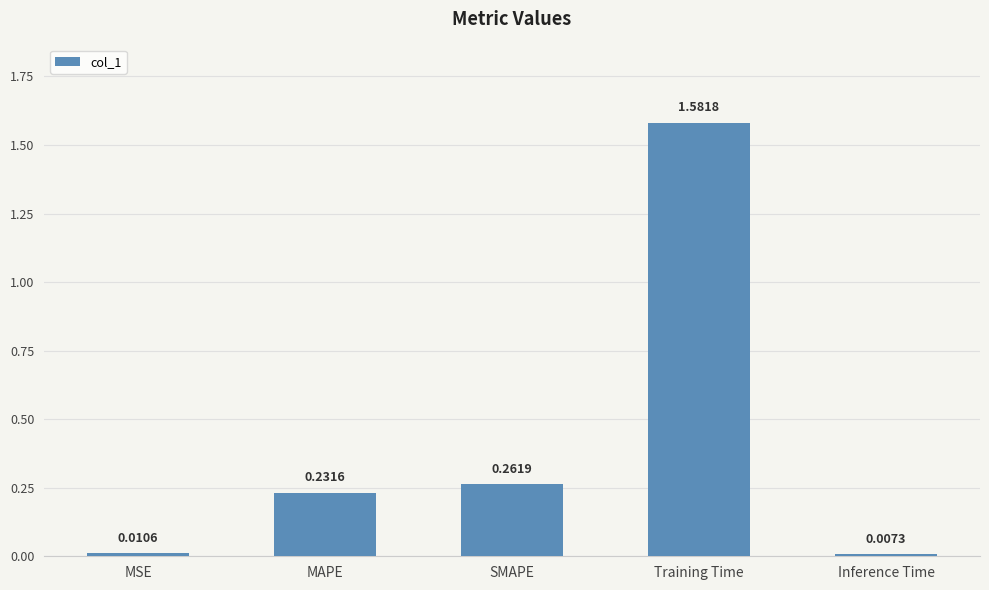

What position from the left is MSE?

1